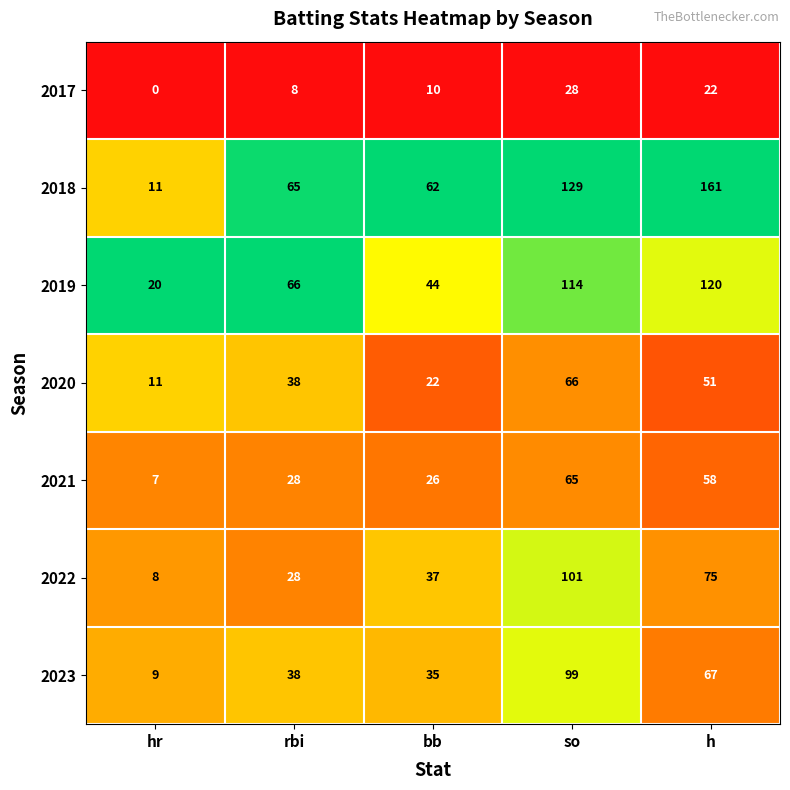

Between hr and rbi, which series saw the biggest shift?

2018